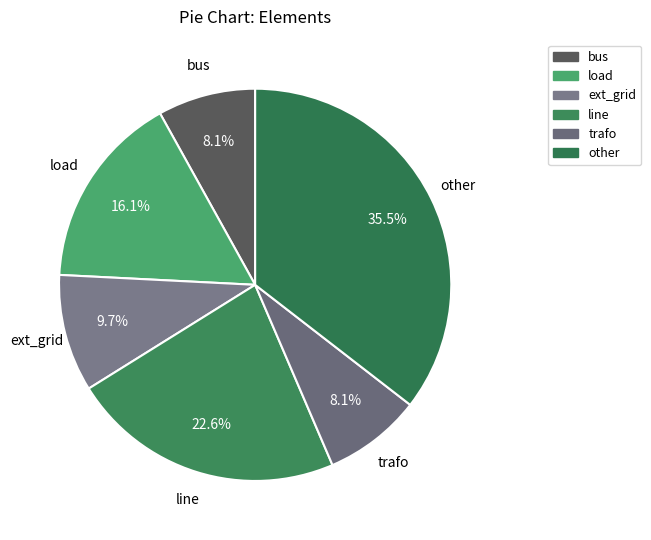

Count the number of slices in the pie.

6